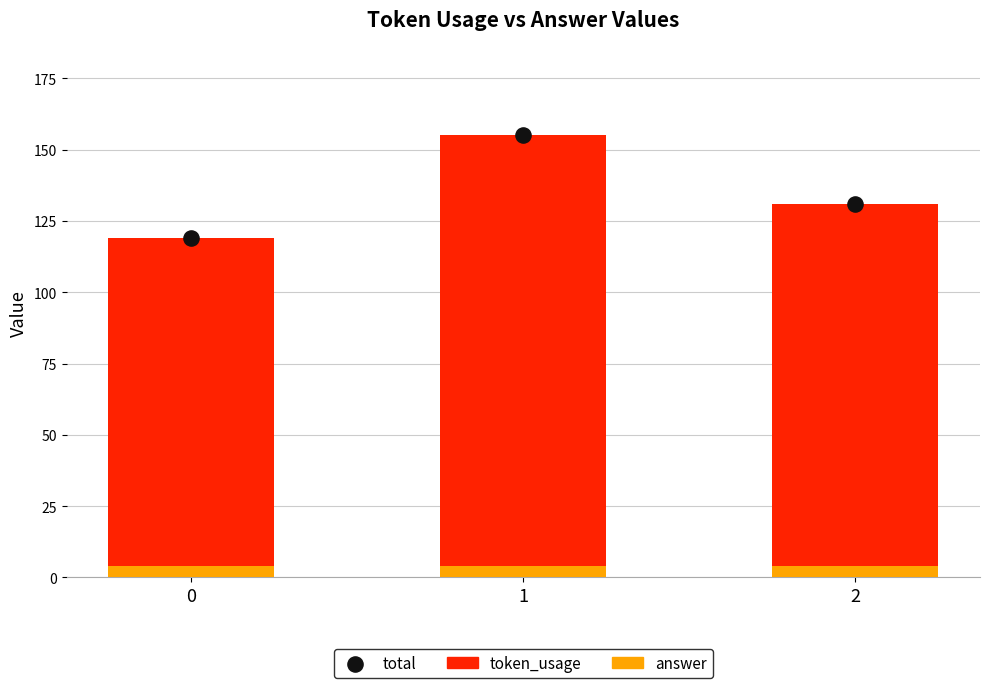

What are all the series names shown in the legend?

answer, token_usage, total